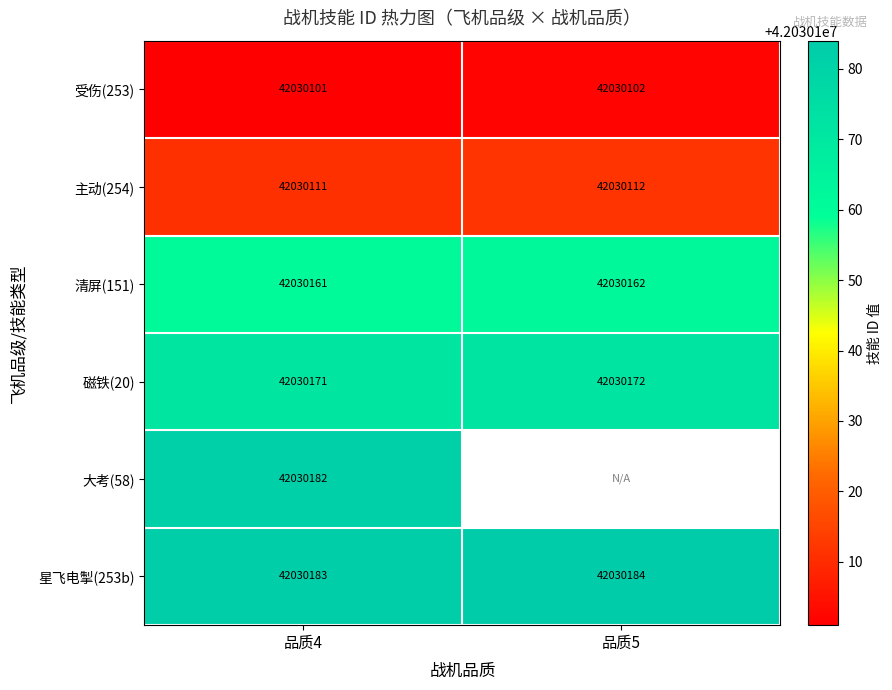

At which label does 受伤(253) reach its minimum?

品质4